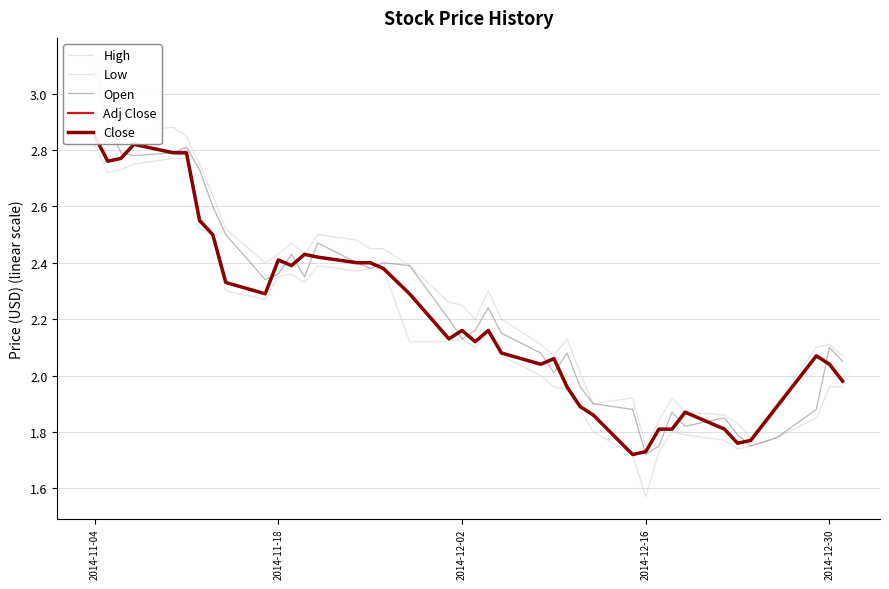

How many lines are shown in the chart?

5